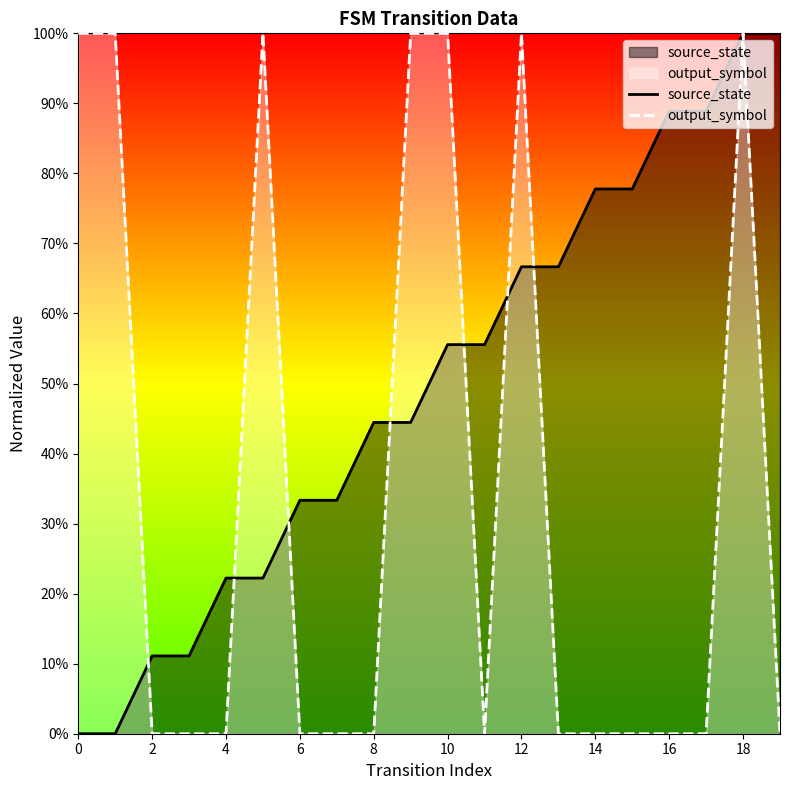

At how many categories does at least one series exceed 0?

20